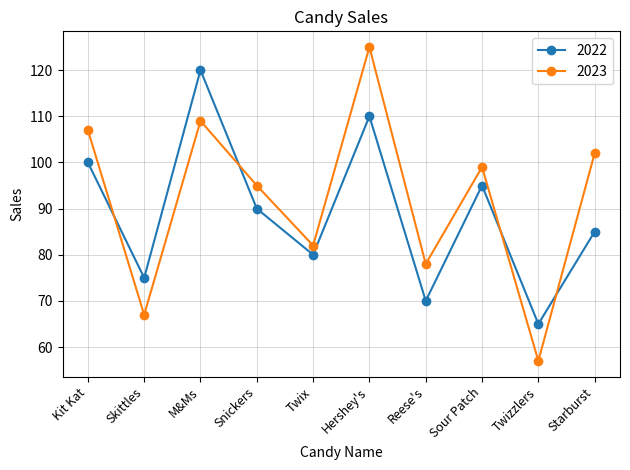

Does the chart have visible grid lines?

Yes